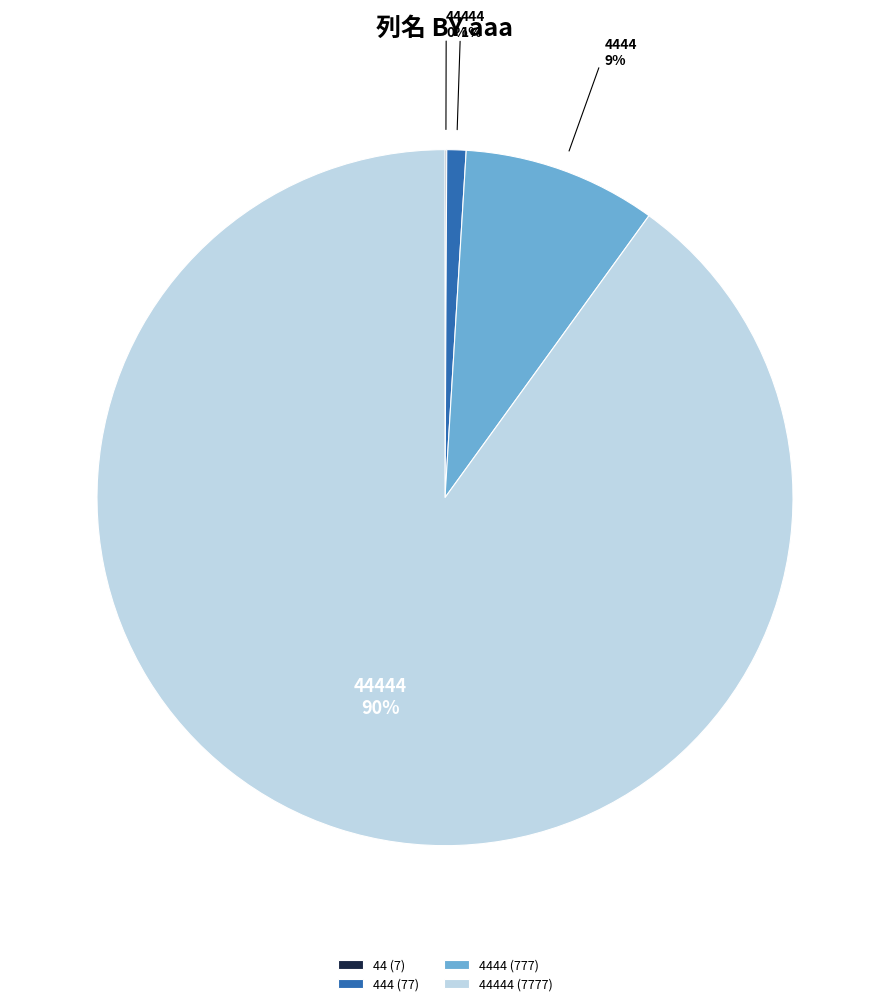

Which slice is the largest?

44444 (7777)